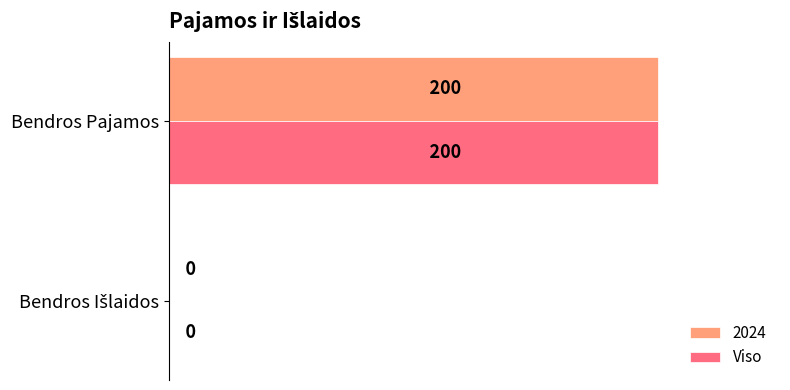

True or false: Viso has a value of 200 at Bendros Pajamos.

True